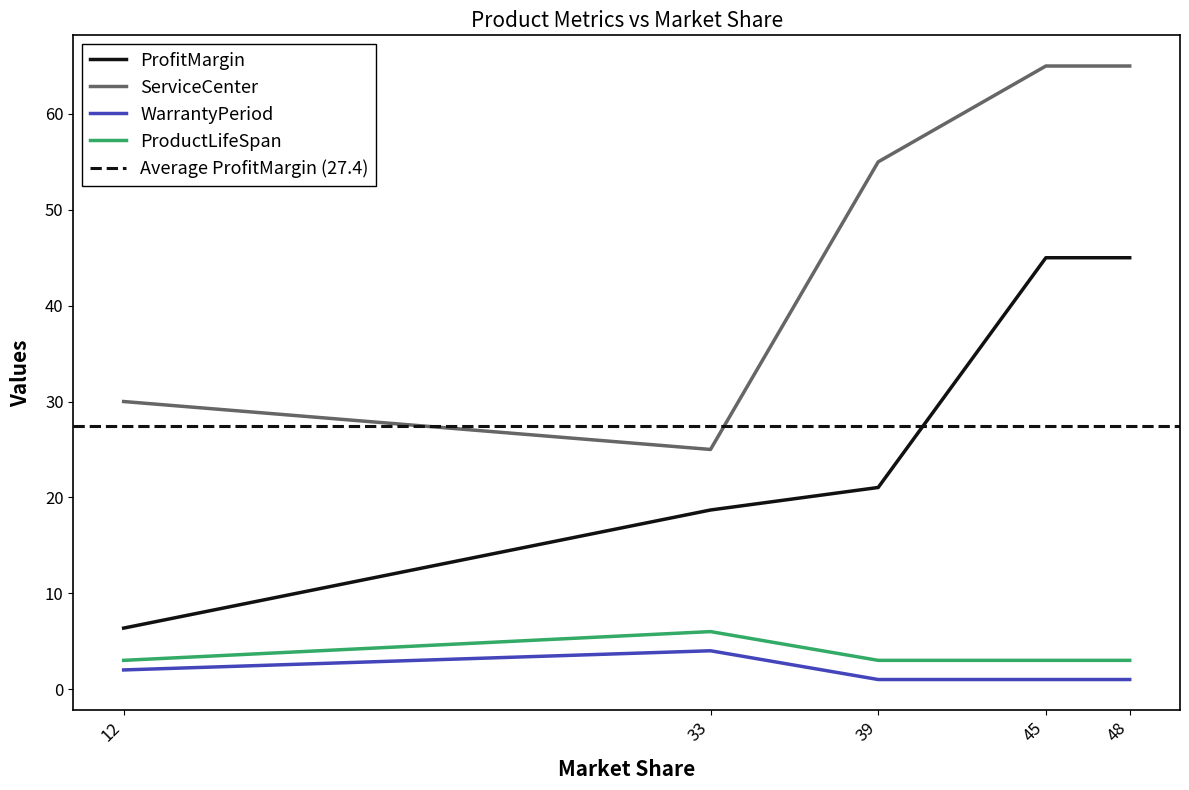

Does the chart have visible grid lines?

No